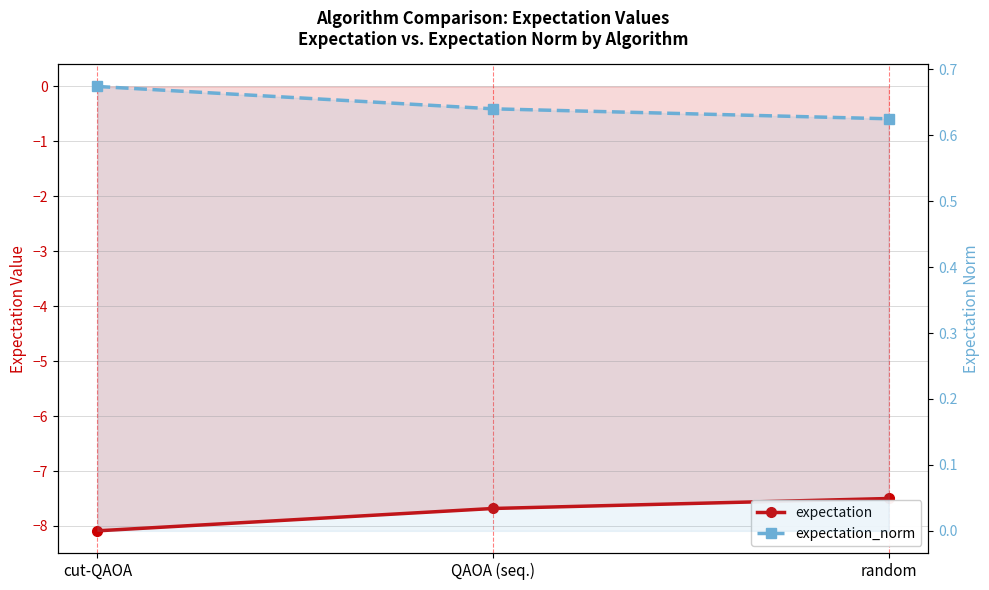

What position from the left is QAOA (seq.)?

2